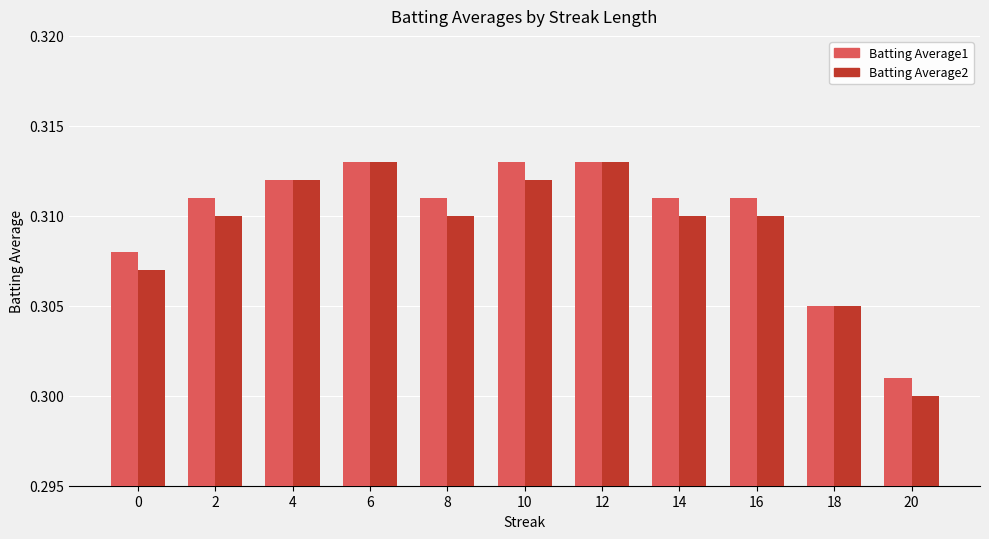

Which series changed the most between 6 and 16?

Batting Average2